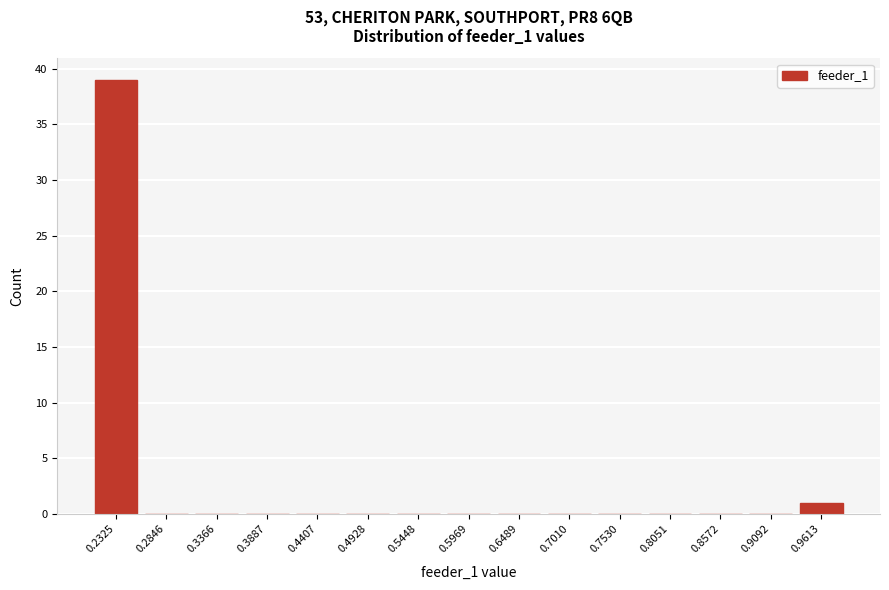

Reading right to left, what are all the values shown in this chart?

0.9613=1	0.9092=0	0.8572=0	0.8051=0	0.7530=0	0.7010=0	0.6489=0	0.5969=0	0.5448=0	0.4928=0	0.4407=0	0.3887=0	0.3366=0	0.2846=0	0.2325=39